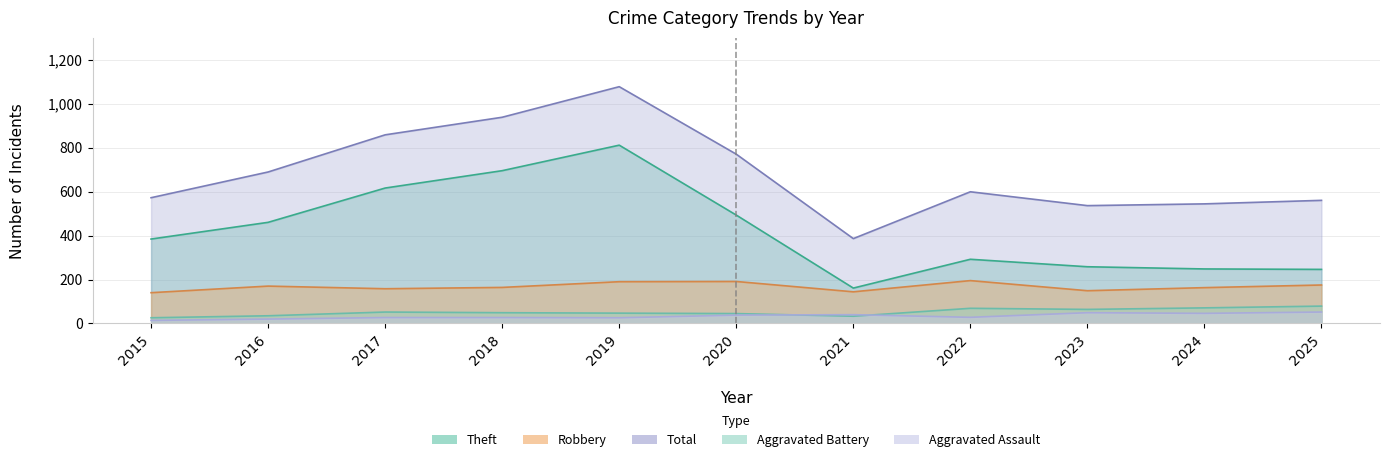

True or false: Aggravated Assault and Robbery cross at least once.

False